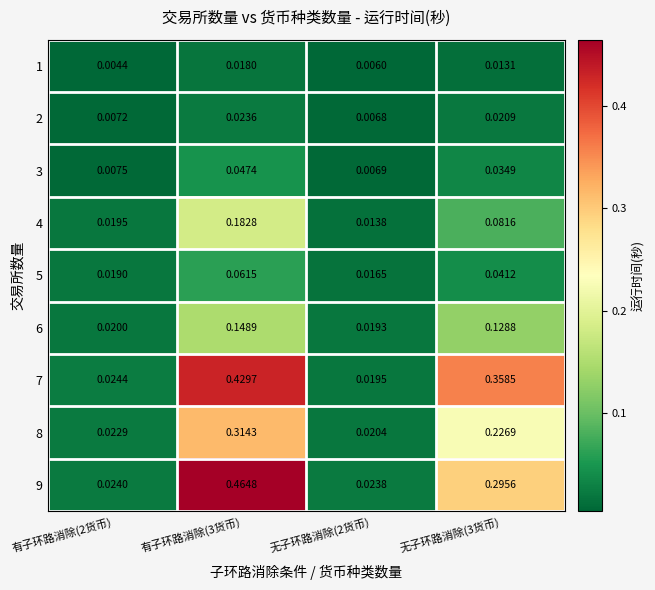

Rank the series at 无子环路消除(3货币) from lowest to highest value.

1, 2, 3, 5, 4, 6, 8, 9, 7